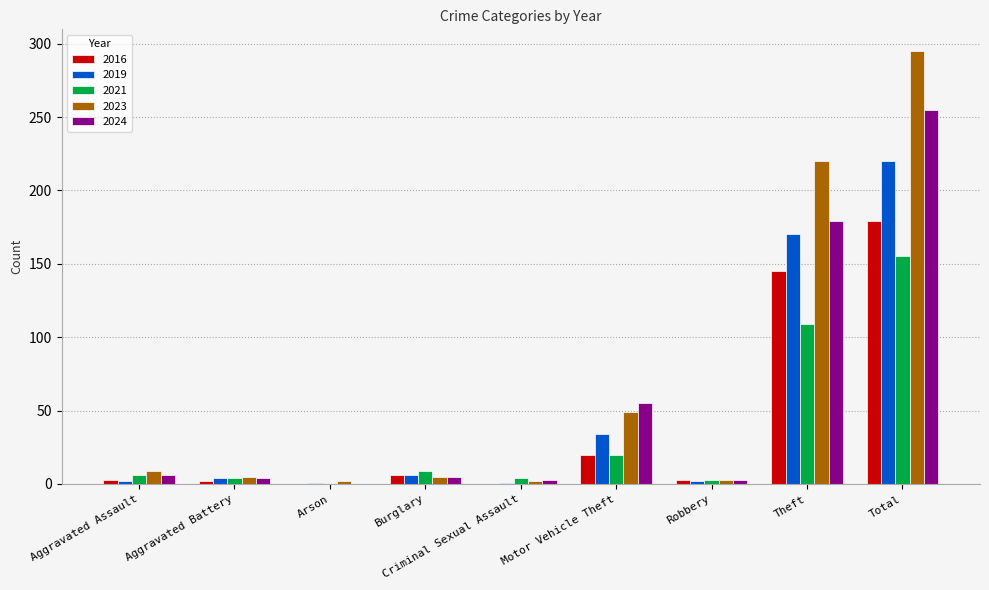

The 2019 series shows 104 at Total. True or false?

False